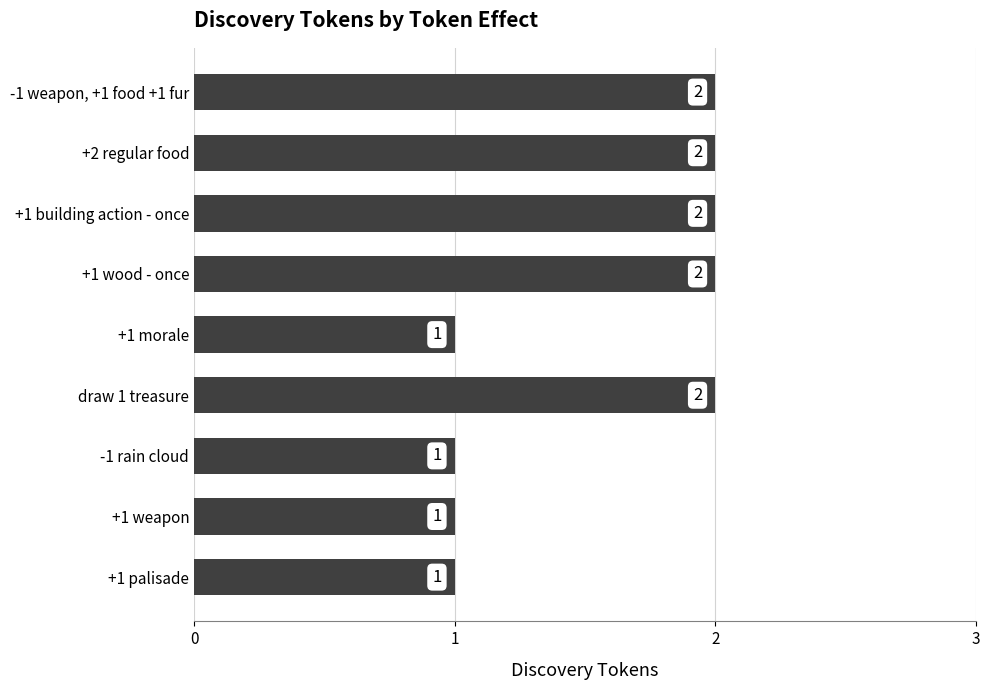

What is the smallest value displayed?

1